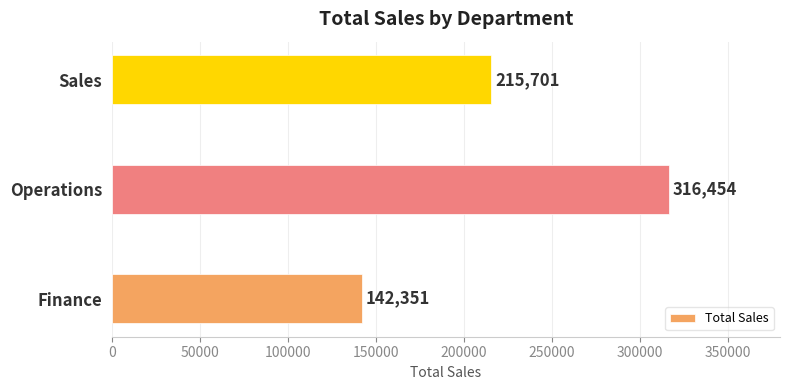

Reading bottom to top, extract all data points from this chart.

Finance=142351	Operations=316454	Sales=215701